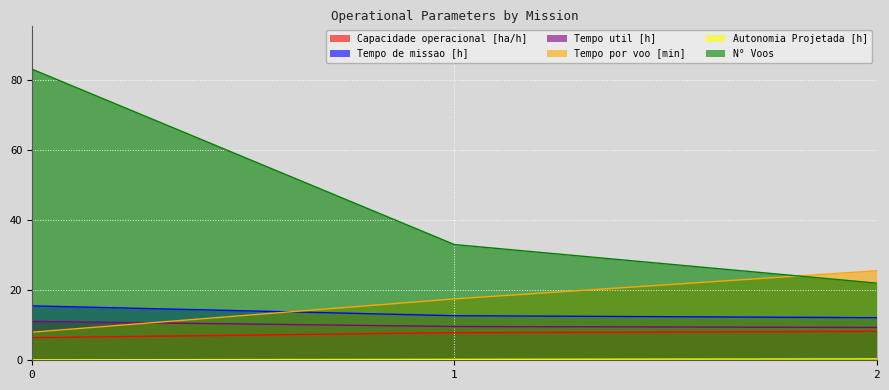

What is the difference between the Capacidade operacional [ha/h] values at 1 and 0?

1.4